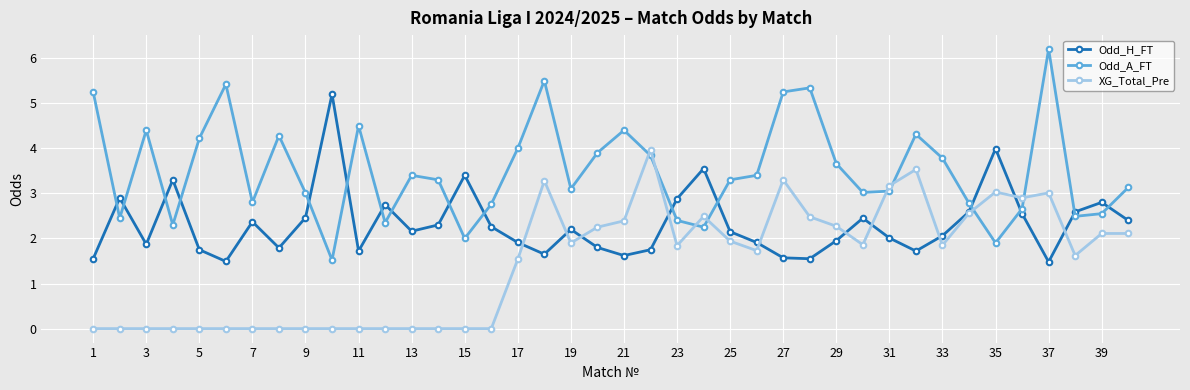

Which series has the largest total across all categories?

Odd_A_FT